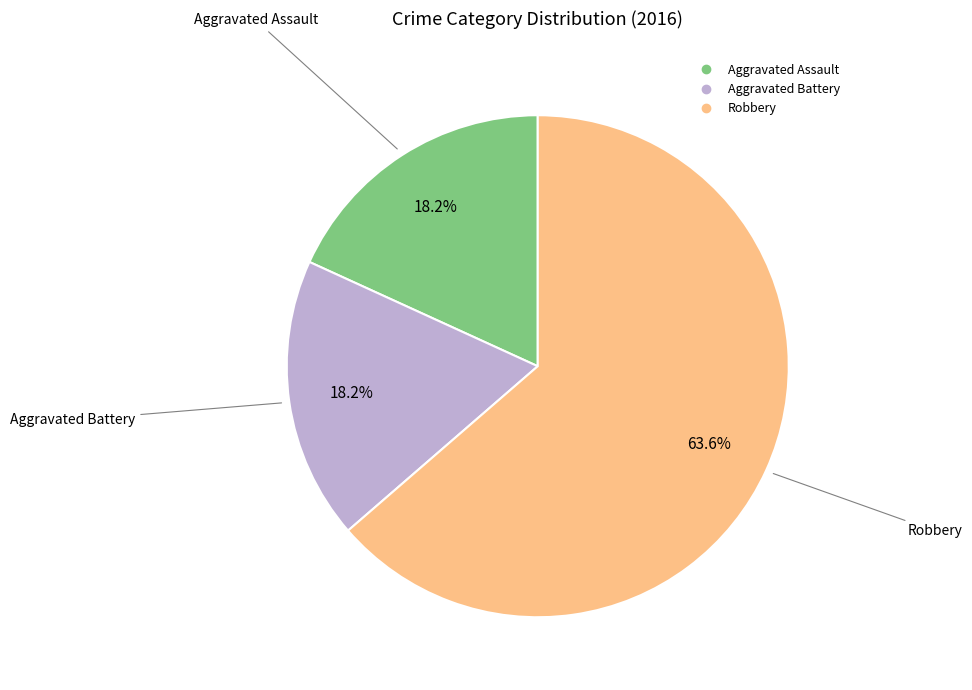

What percentage do Aggravated Assault and Robbery together represent?

81.8%